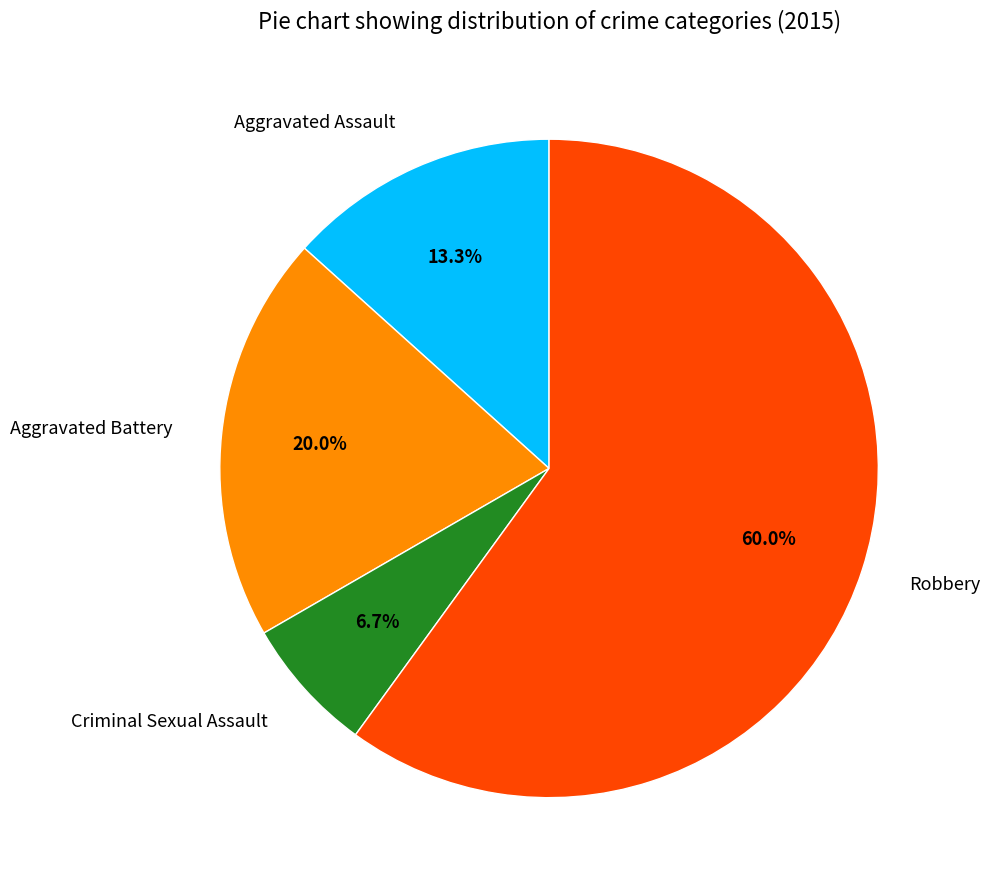

Does Robbery represent more than half of the total?

Yes